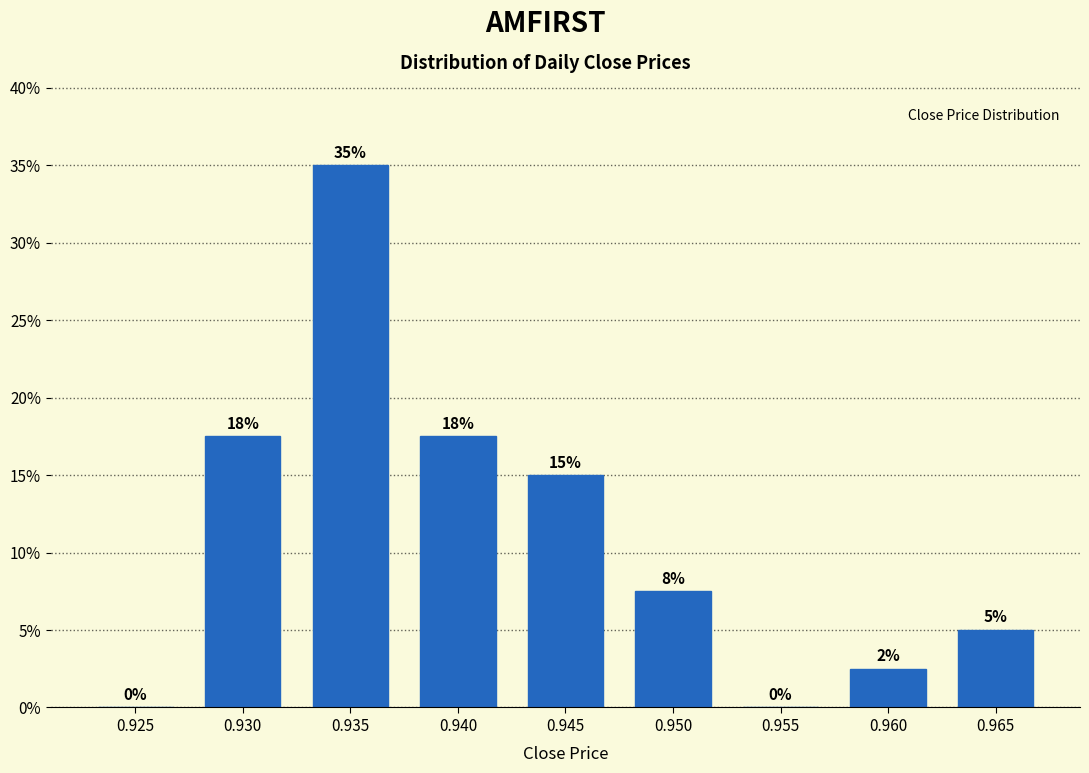

Read the value at 0.935.

35.0